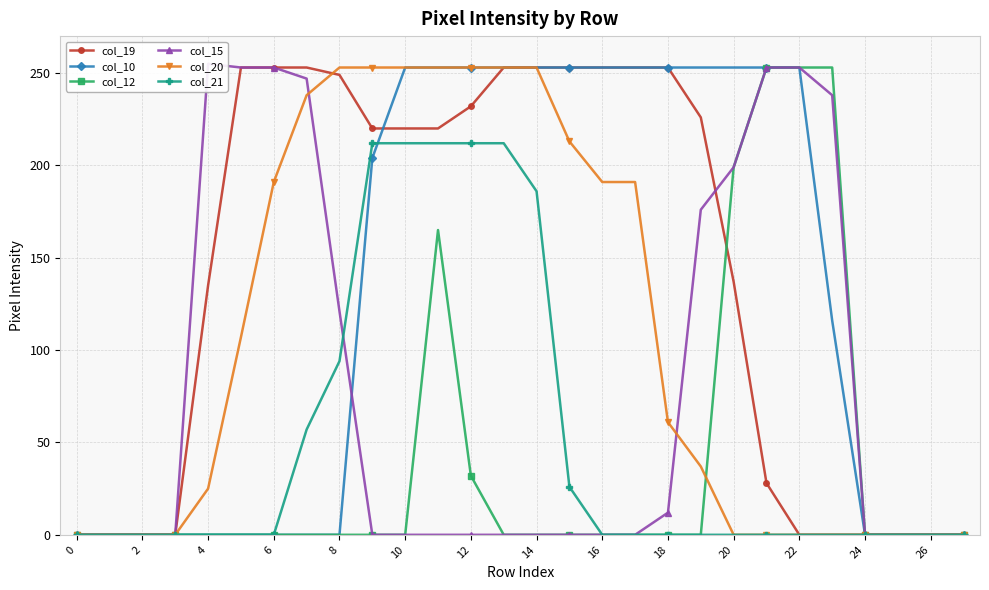

How many intersections are there between col_19 and col_10?

1